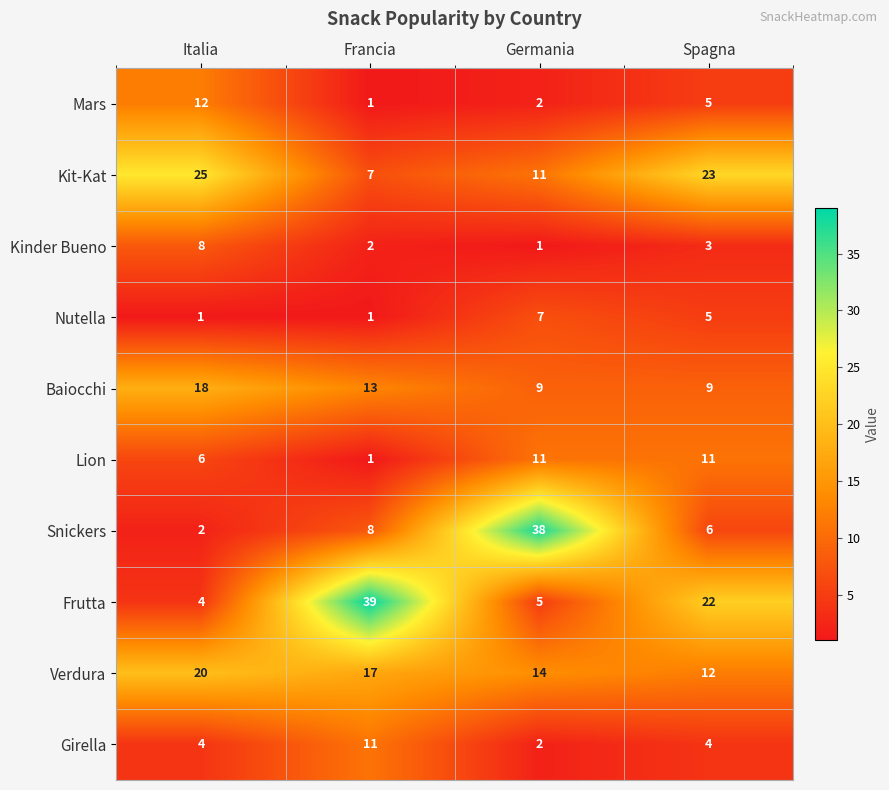

What is the difference between the maximum and minimum values in the Frutta series?

35